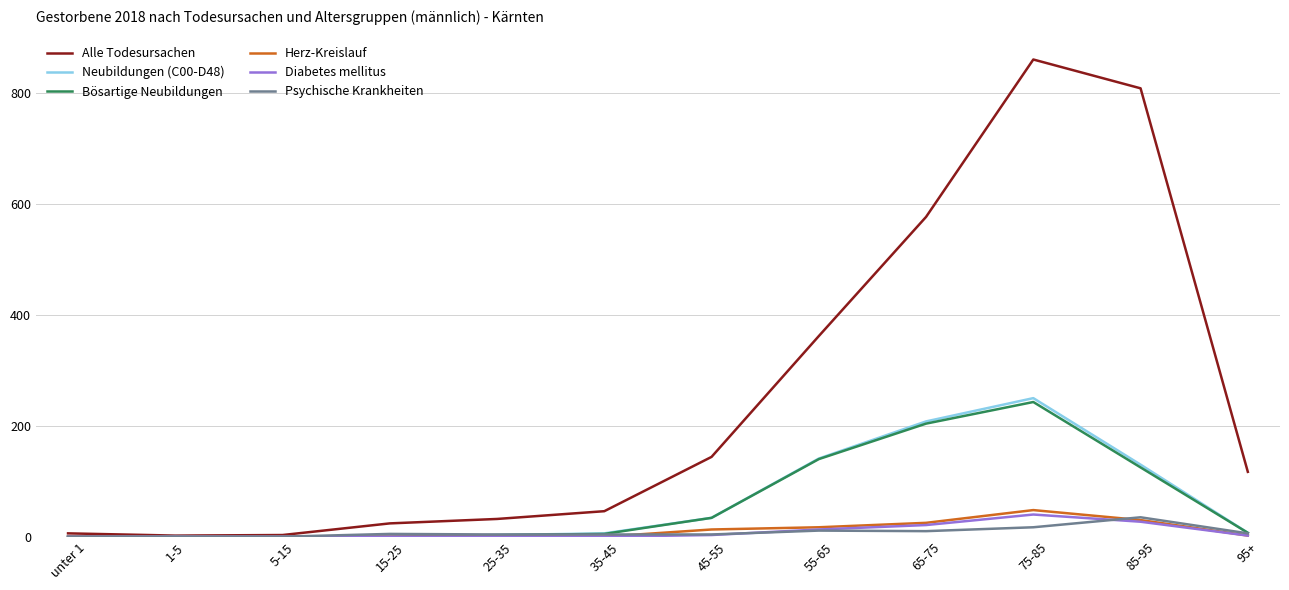

At which label does Bösartige Neubildungen first exceed 7?

45-55